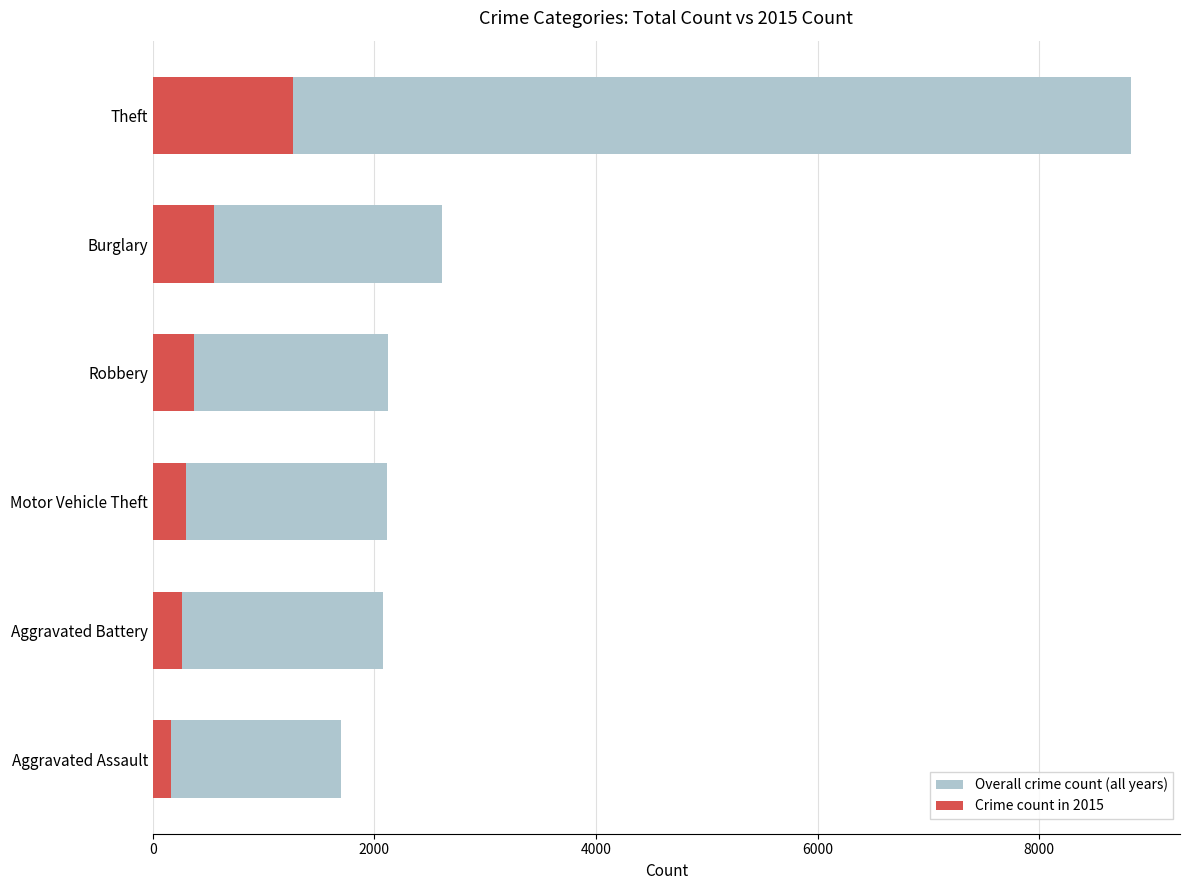

What is the approximate value of Crime count in 2015 at Aggravated Battery, to the nearest 50?

250